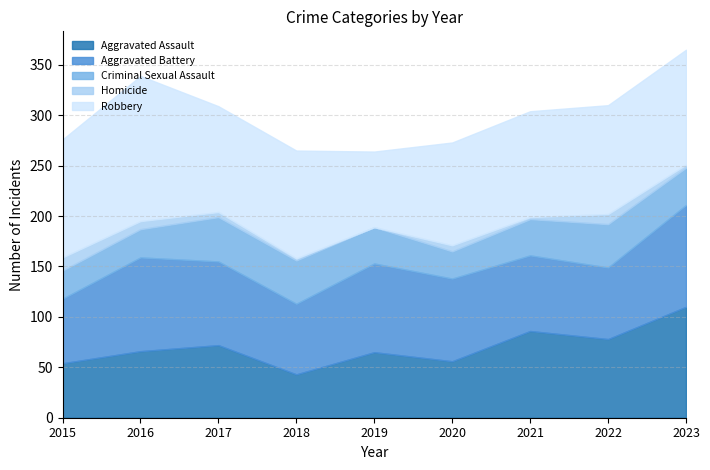

Where is the first local maximum for Aggravated Battery?

2016